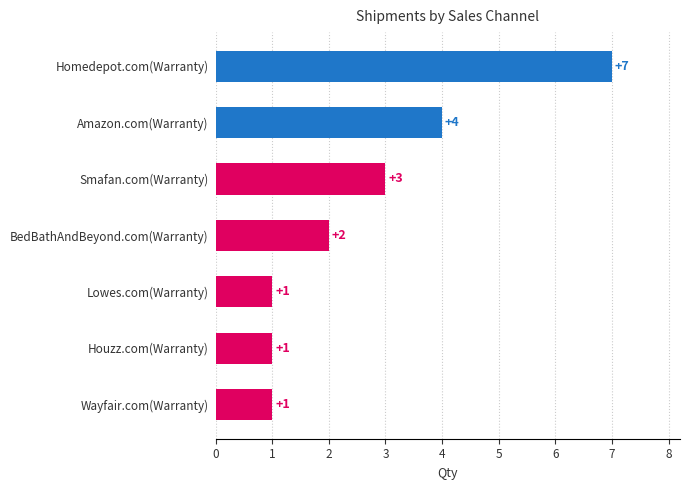

Are the bars horizontal?

Yes